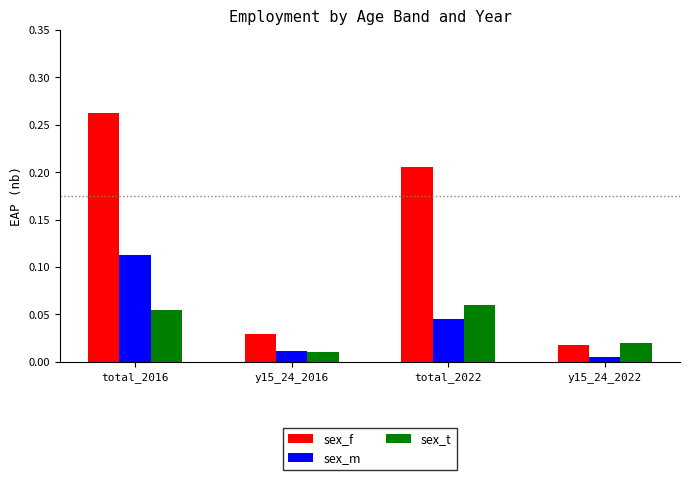

Is it true that sex_t equals 0.0 at total_2016?

False